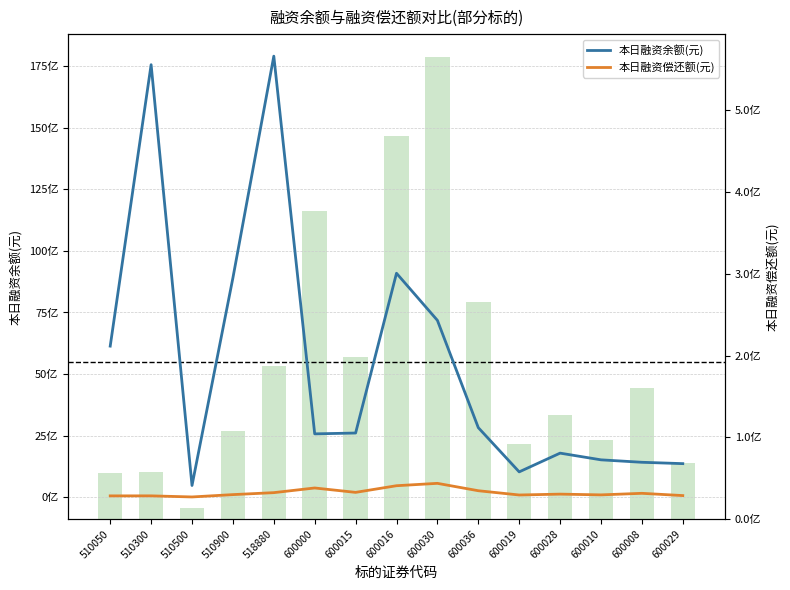

Where does the 本日融资余额(元) series first go above 2607154454?

510050